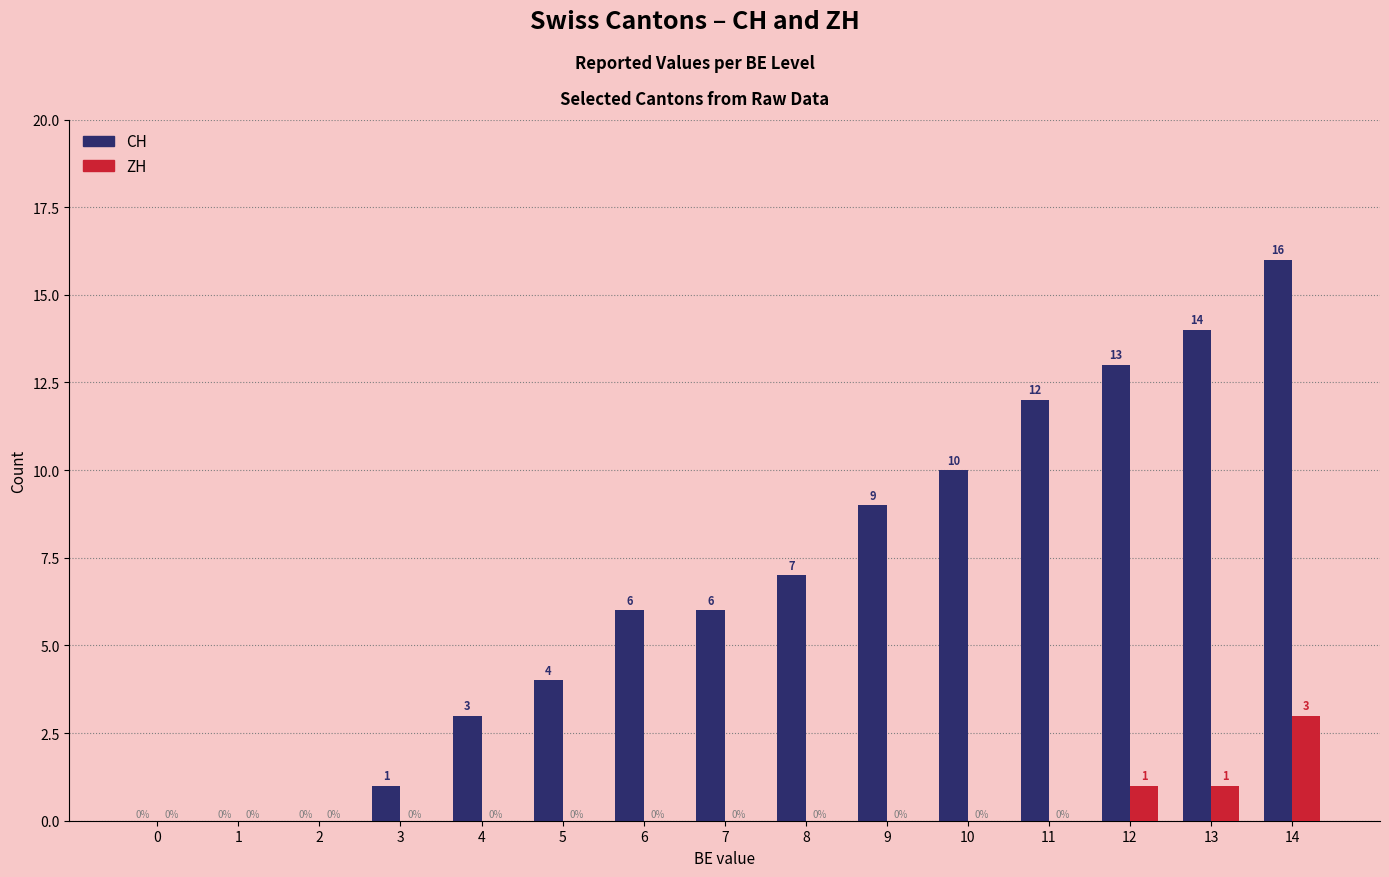

Reading right to left, extract all data points from this chart.

CH: 14=16	13=14	12=13	11=12	10=10	9=9	8=7	7=6	6=6	5=4	4=3	3=1	2=0	1=0	0=0
ZH: 14=3	13=1	12=1	11=0	10=0	9=0	8=0	7=0	6=0	5=0	4=0	3=0	2=0	1=0	0=0